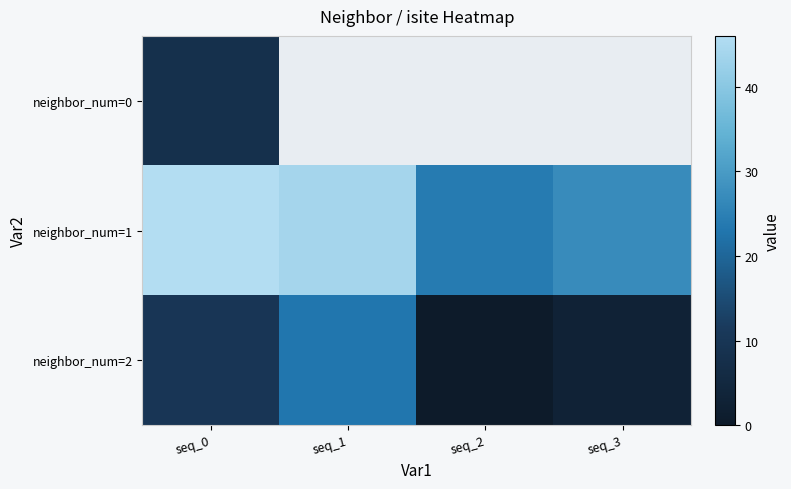

How many values in the neighbor_num=1 series exceed 44?

1